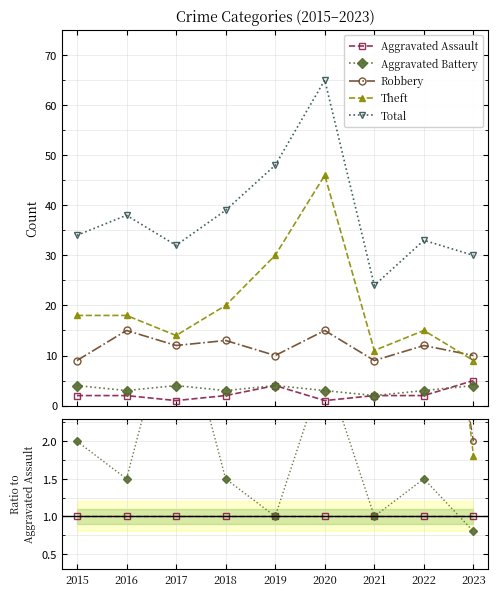

Which series has the widest spread of values?

Total